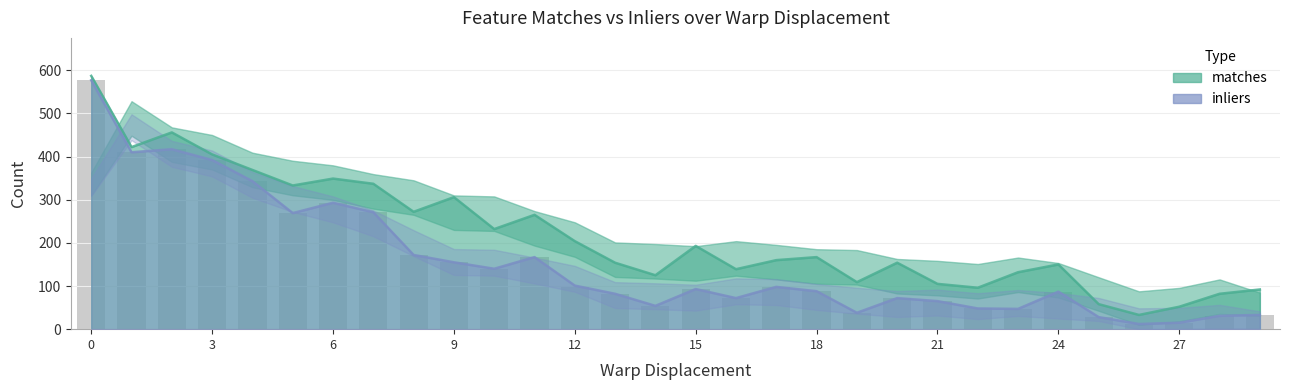

What is the difference between the maximum and second lowest values in the matches series?

535